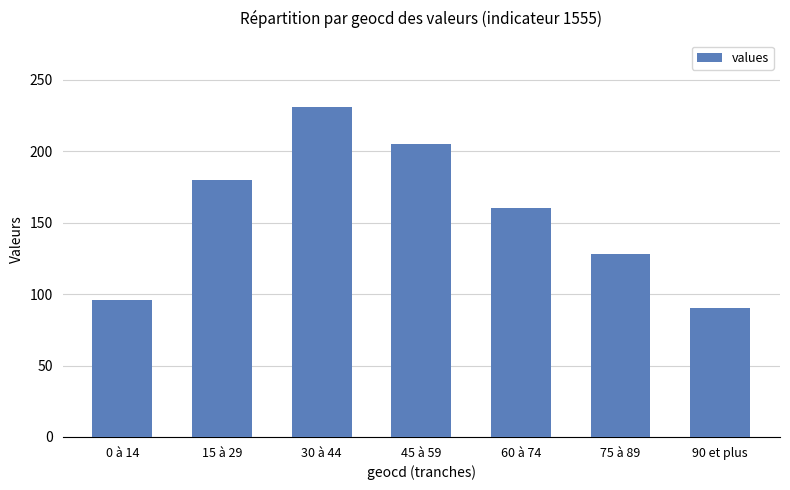

Rank the categories by value from lowest to highest.

90 et plus, 0 à 14, 75 à 89, 60 à 74, 15 à 29, 45 à 59, 30 à 44